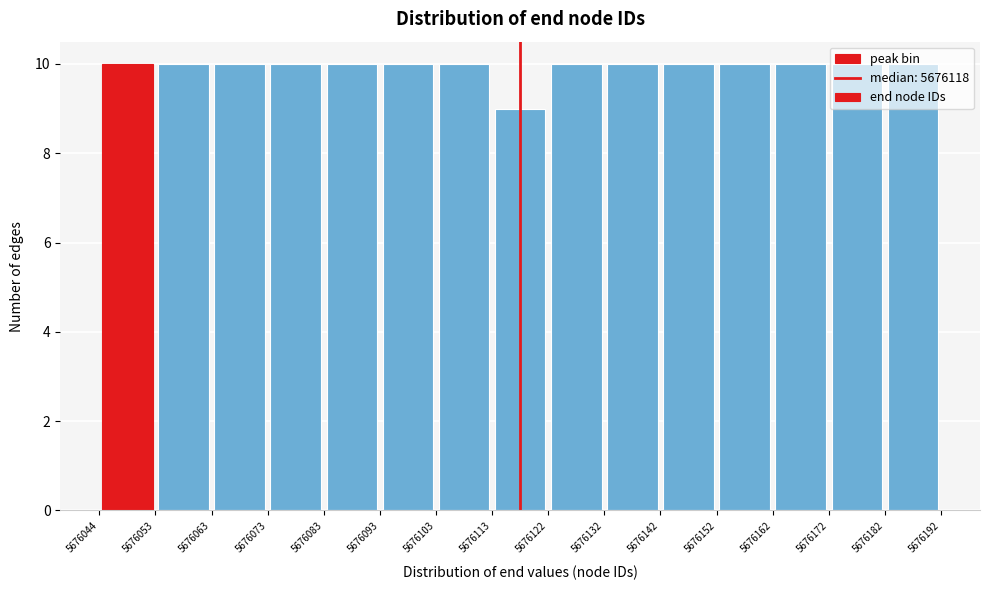

Reading left to right, transcribe this chart: for each bar, give the range it covers on the x-axis and its height. The values are not printed on the chart, so give them approximately, as read against the axis.

5676044 to 5676053: 10
5676053 to 5676063: 10
5676063 to 5676073: 10
5676073 to 5676083: 10
5676083 to 5676093: 10
5676093 to 5676103: 10
5676103 to 5676113: 10
5676113 to 5676122: 9
5676122 to 5676132: 10
5676132 to 5676142: 10
5676142 to 5676152: 10
5676152 to 5676162: 10
5676162 to 5676172: 10
5676172 to 5676182: 10
5676182 to 5676192: 10